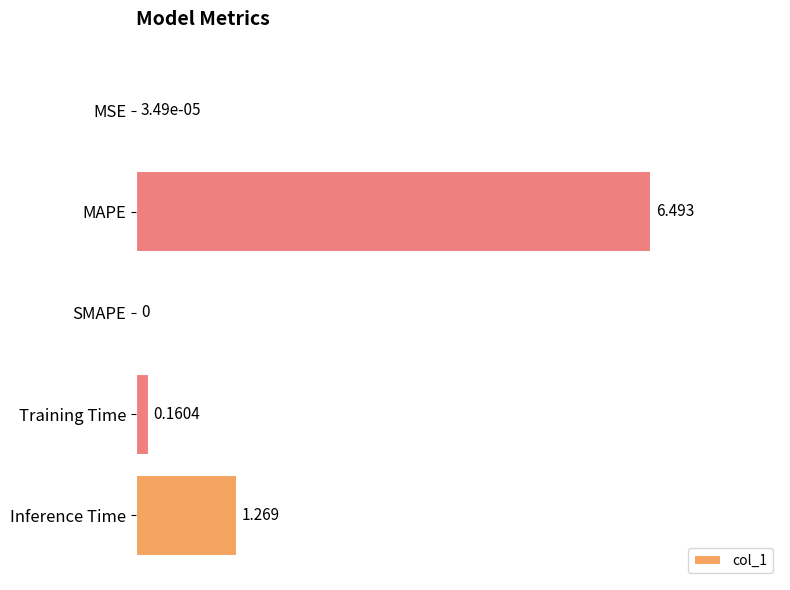

Where is the data nearest to the value 3?

Inference Time